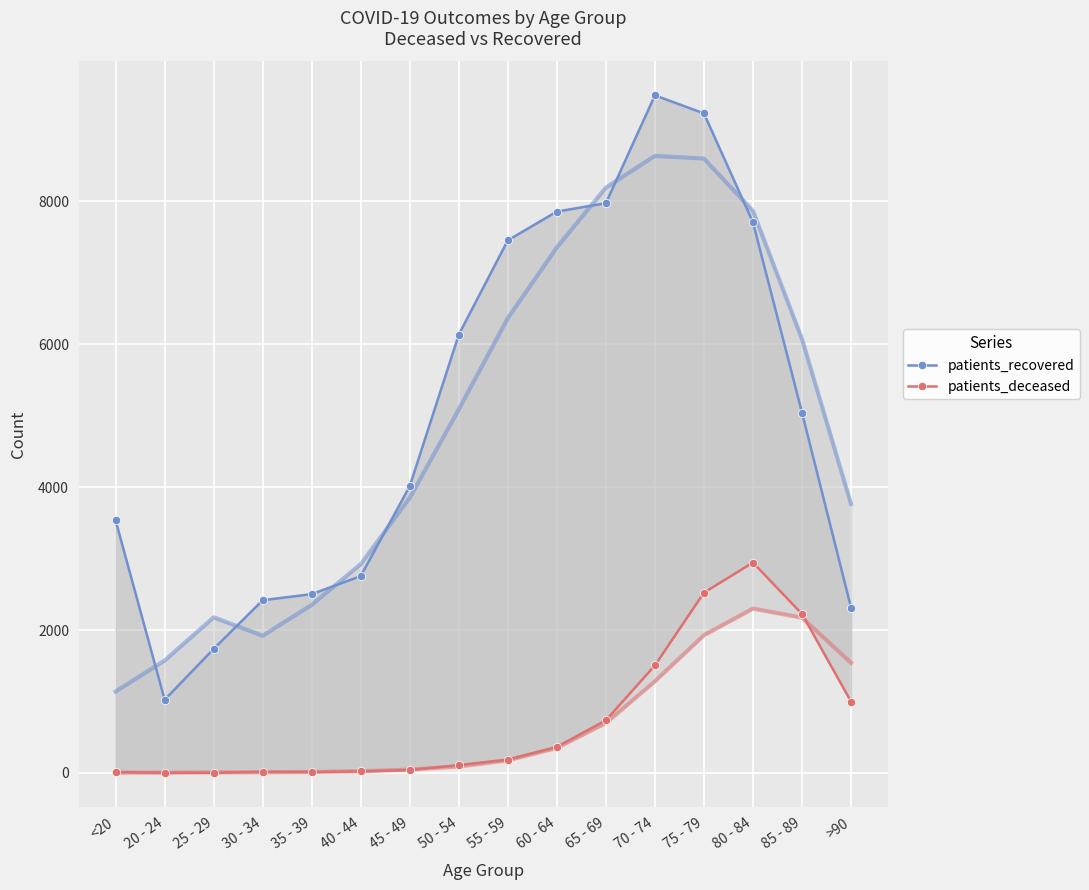

Where does the patients_deceased series first go above 187?

60 - 64